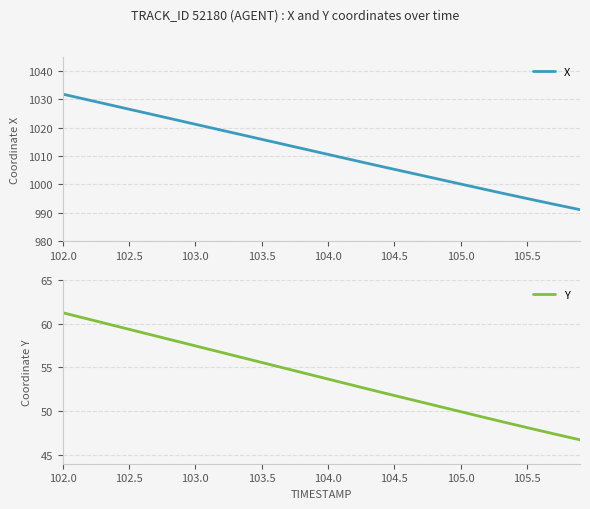

What is the minimum value for X?

991.1